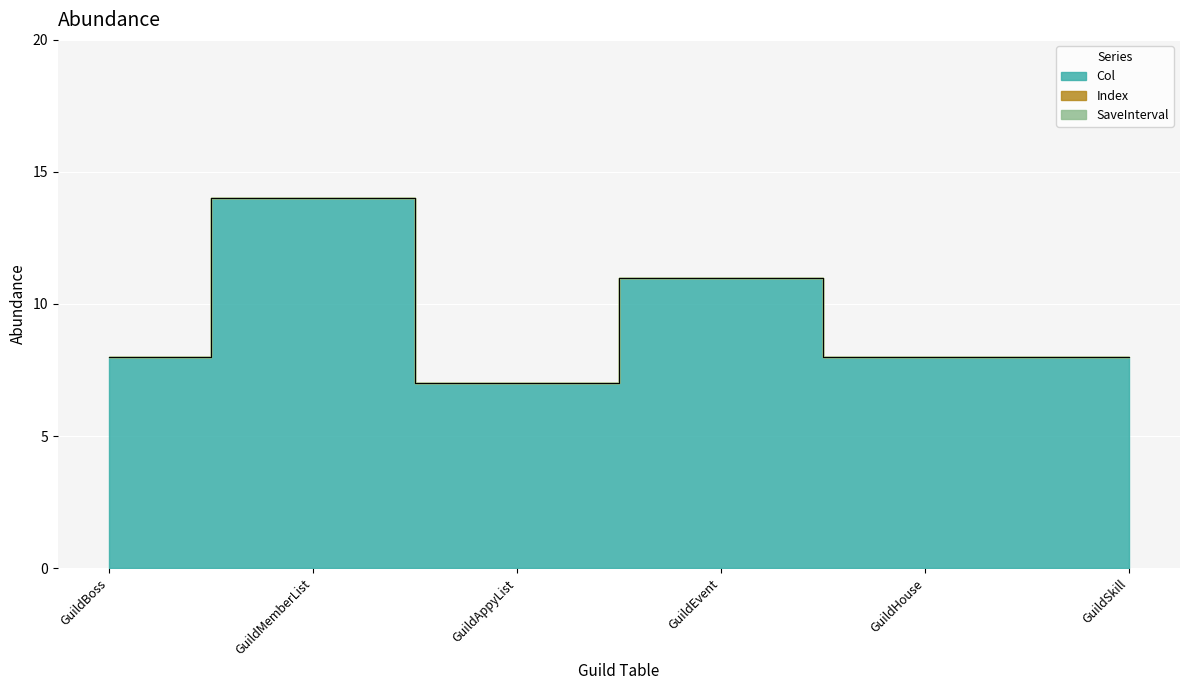

Which category has the lowest value in the Index series?

GuildBoss